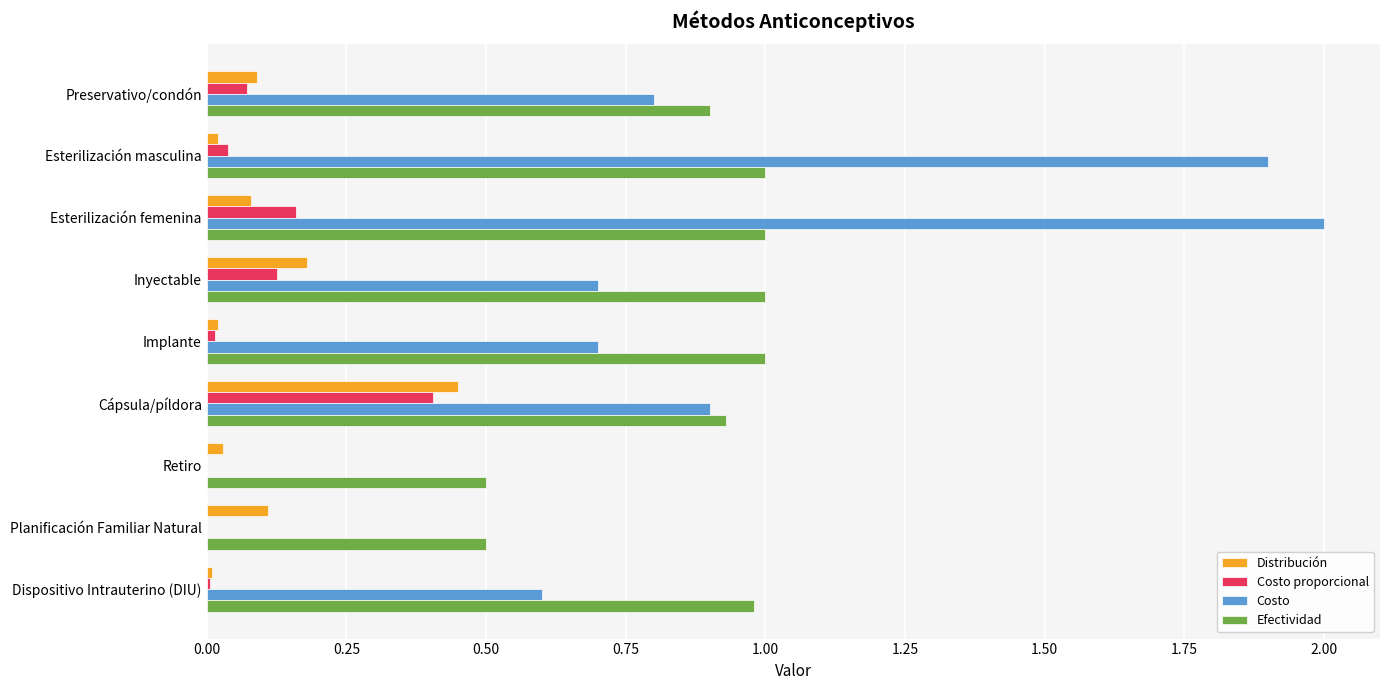

What is the maximum value for Costo?

2.0